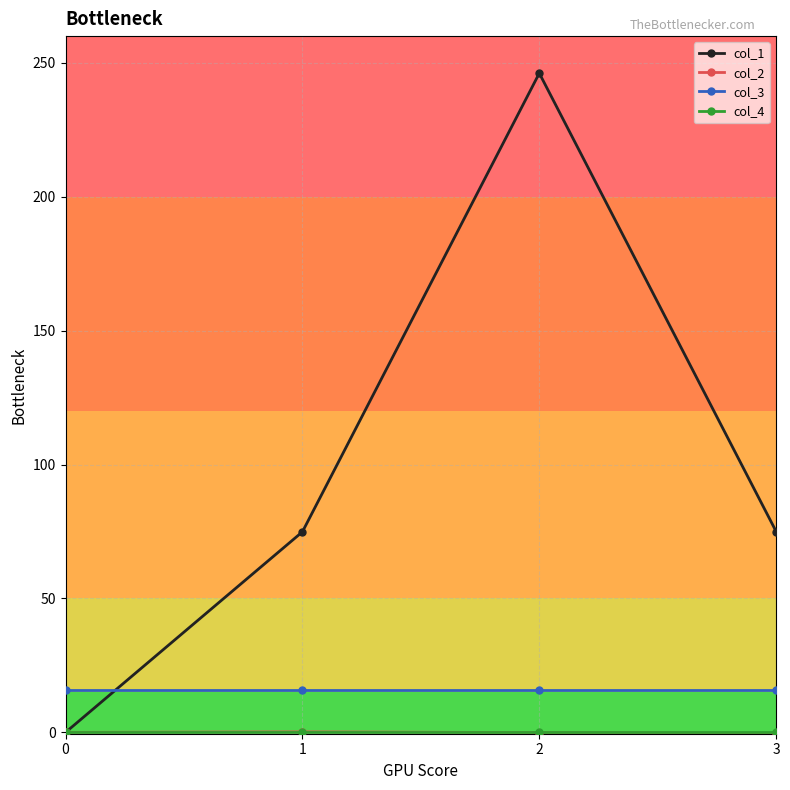

At which category is the sum across all series the highest?

2